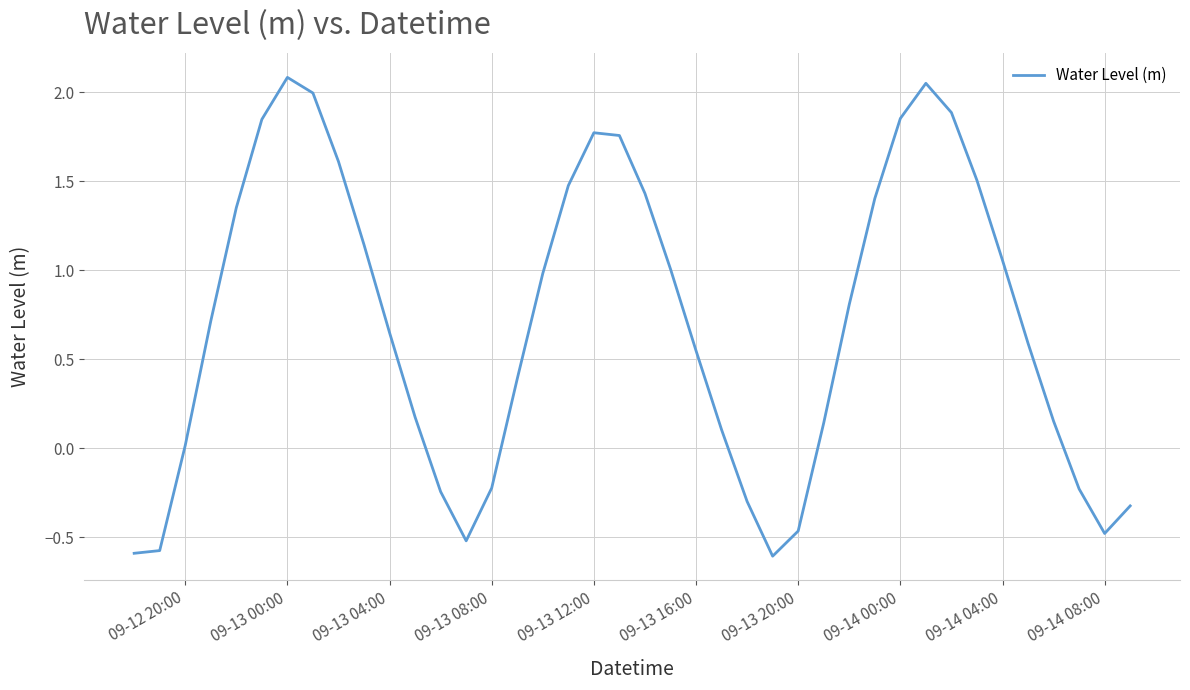

Does the chart have visible grid lines?

Yes